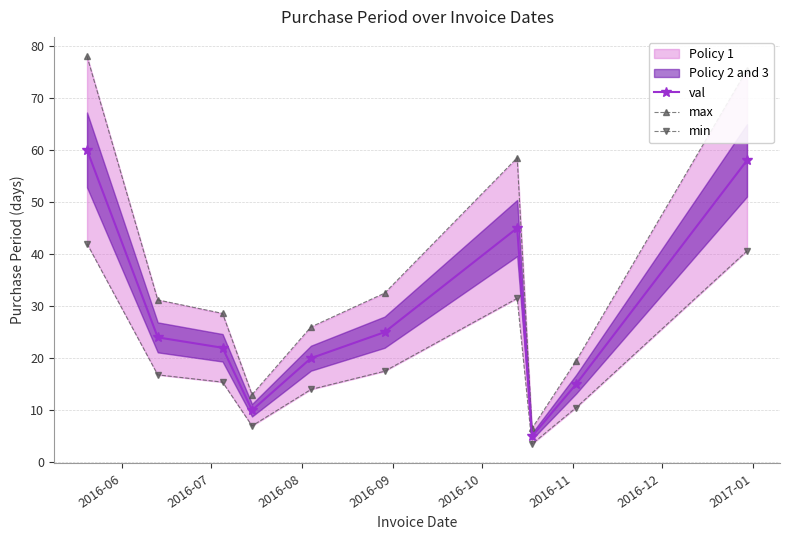

Which series has the largest total across all categories?

max